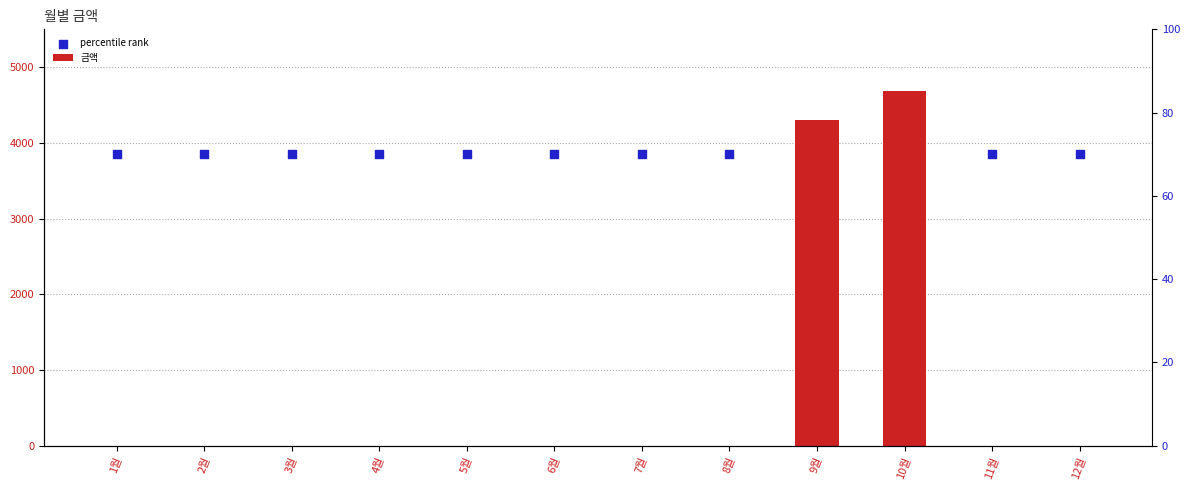

Is the value of percentile rank at 3월 greater than the value of 금액 at 4월?

Yes